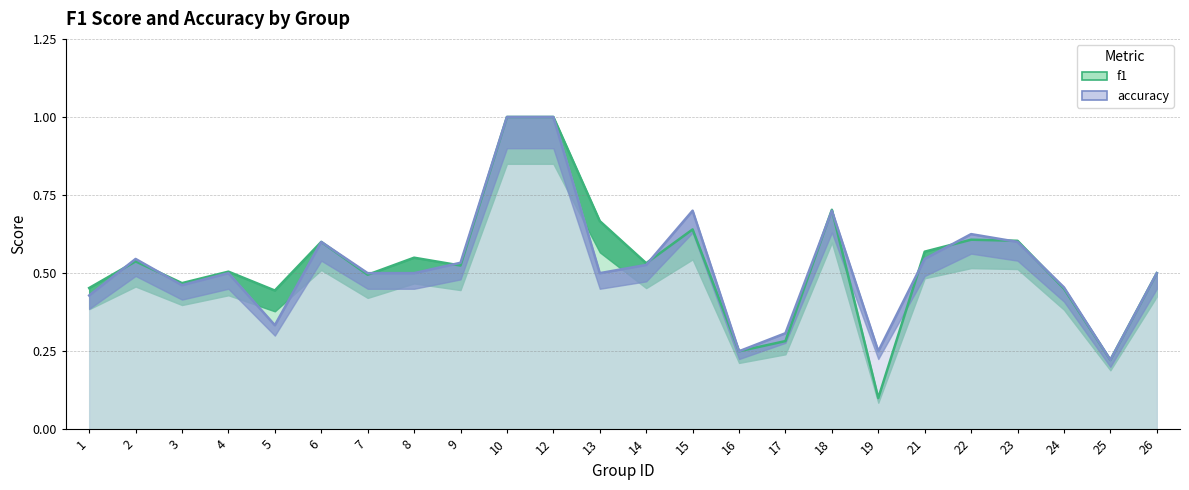

Where is the first local maximum for accuracy?

2